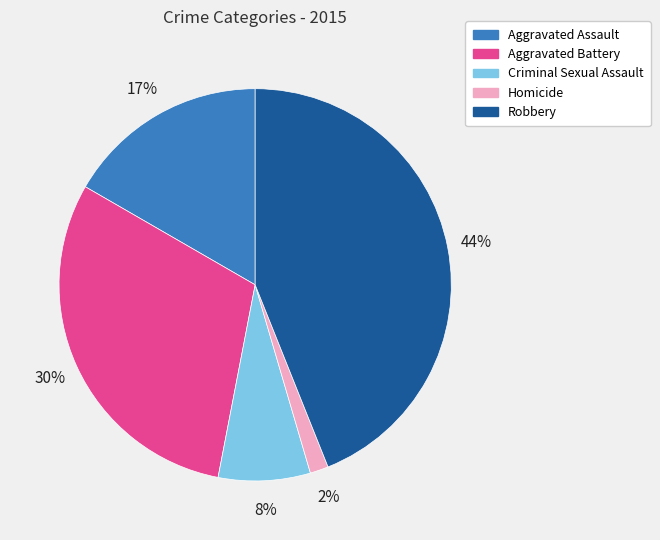

What is the smallest slice in the pie chart?

Homicide